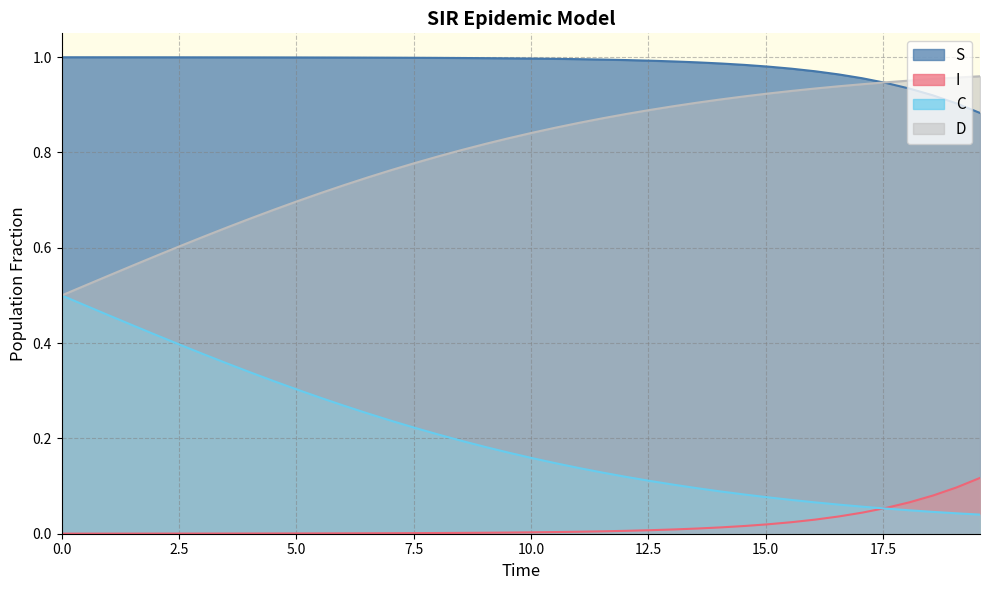

What are all the series names shown in the legend?

S, I, C, D